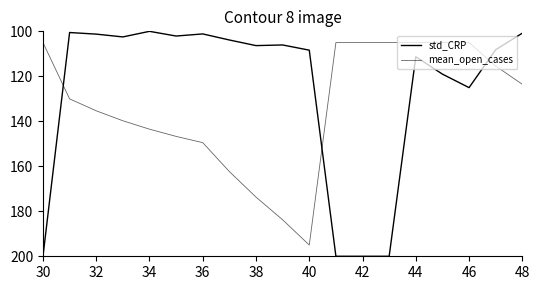

Does the chart display data point markers on the line(s)?

No